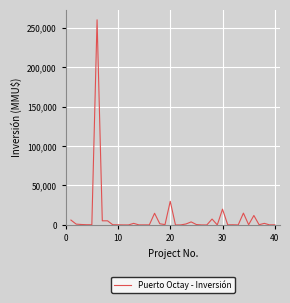

What is the greatest value displayed?

260000